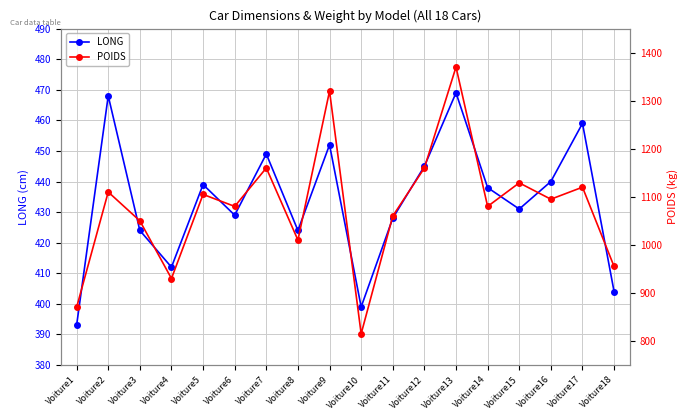

Which label corresponds to the smallest value in the chart?

Voiture1